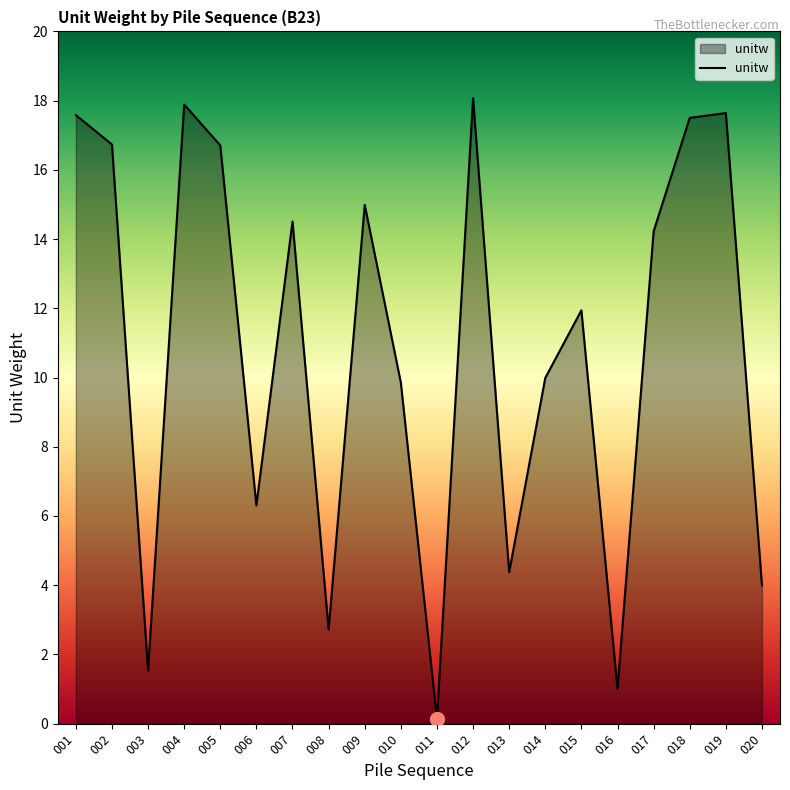

How many series are shown in this chart?

1